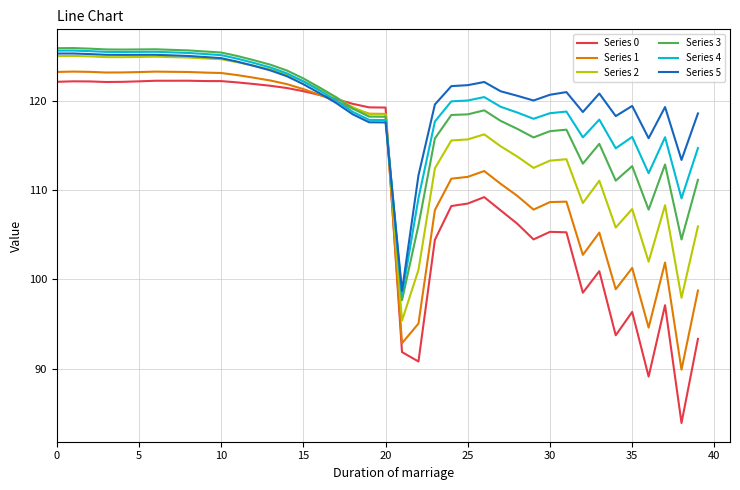

Which series has the largest range (max minus min)?

Series 0